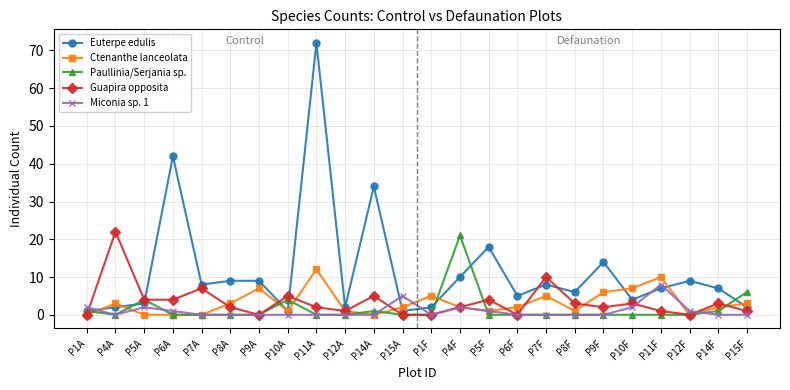

What is the highest value of the Ctenanthe lanceolata series?

12